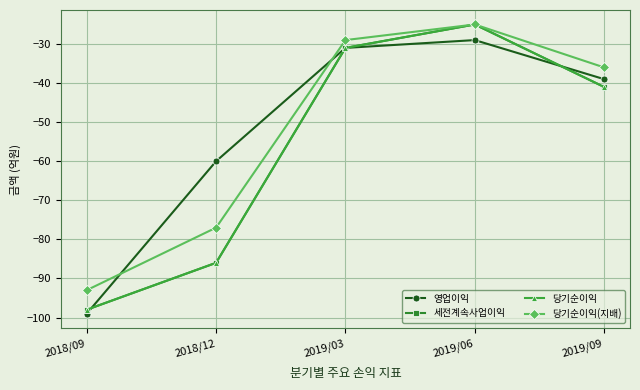

What are all the series names shown in the legend?

영업이익, 세전계속사업이익, 당기순이익, 당기순이익(지배)